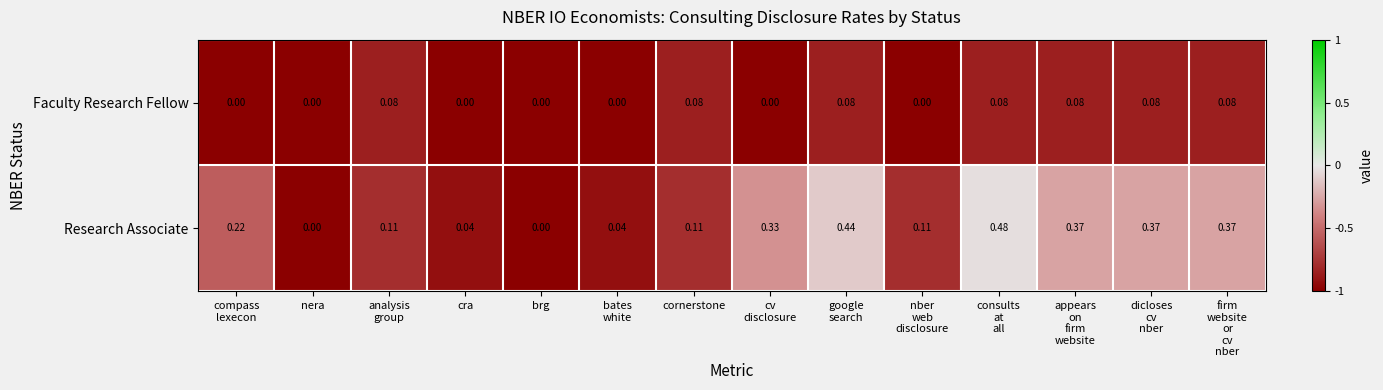

Which series has the largest total across all categories?

Research Associate